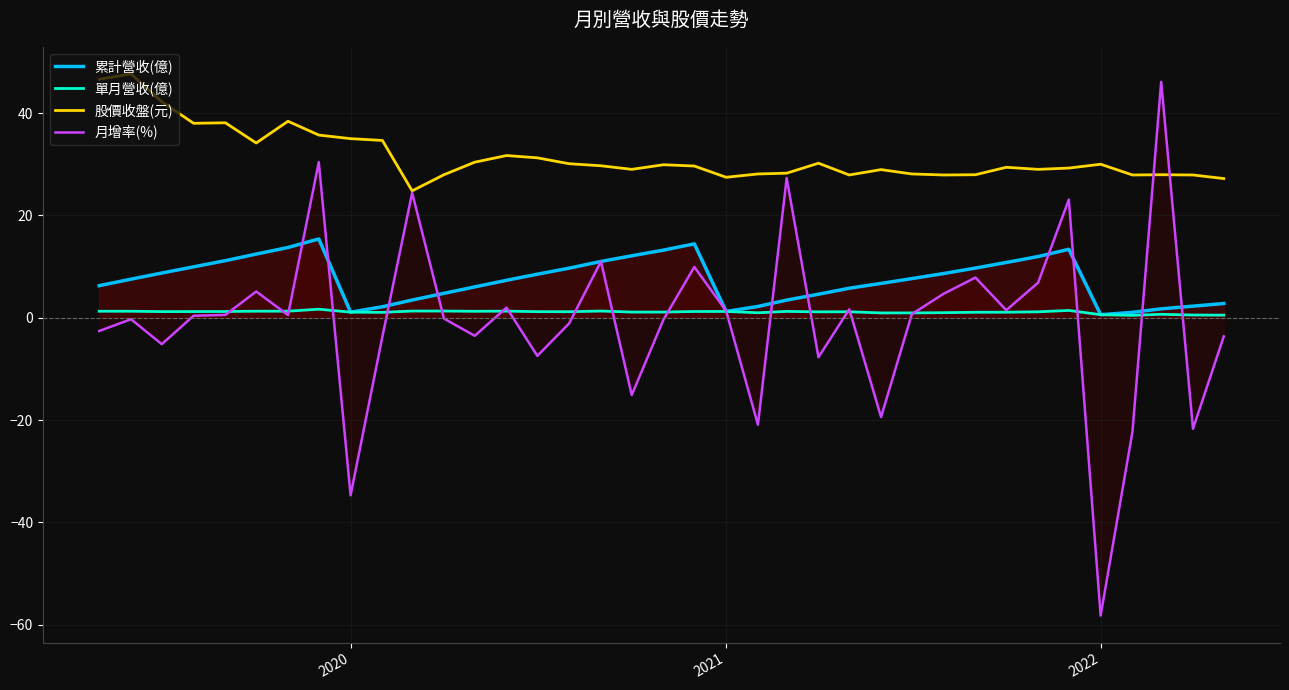

Which series has the widest spread of values?

月增率(%)